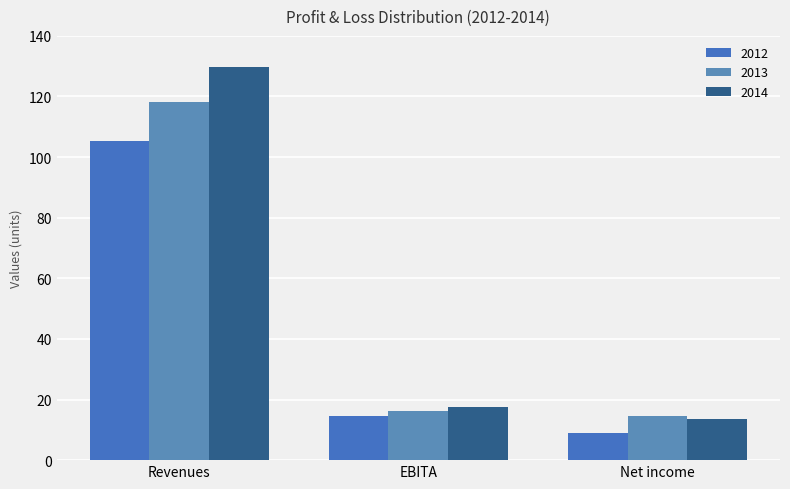

Rank the series by their maximum value, from highest to lowest.

2014, 2013, 2012